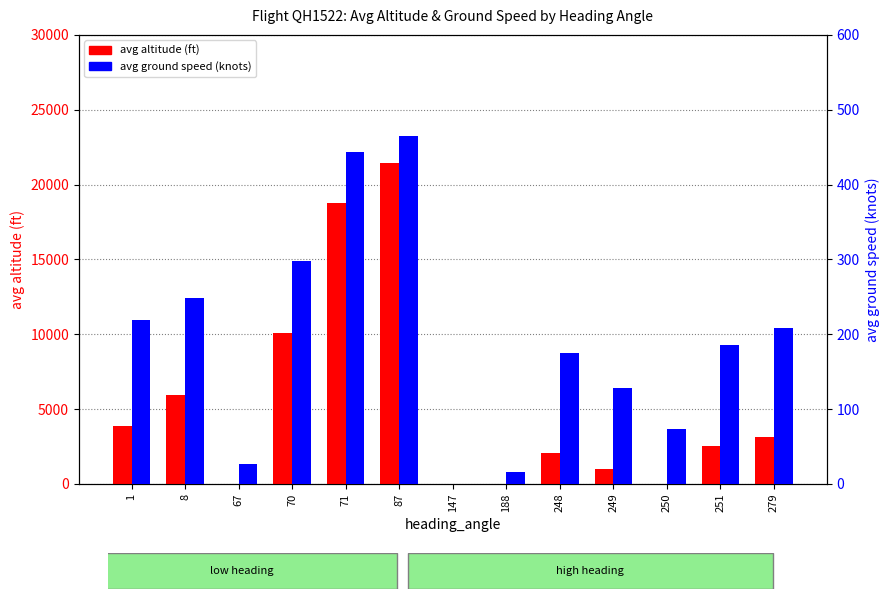

What is the average value of the avg ground speed (knots) series?

191.4